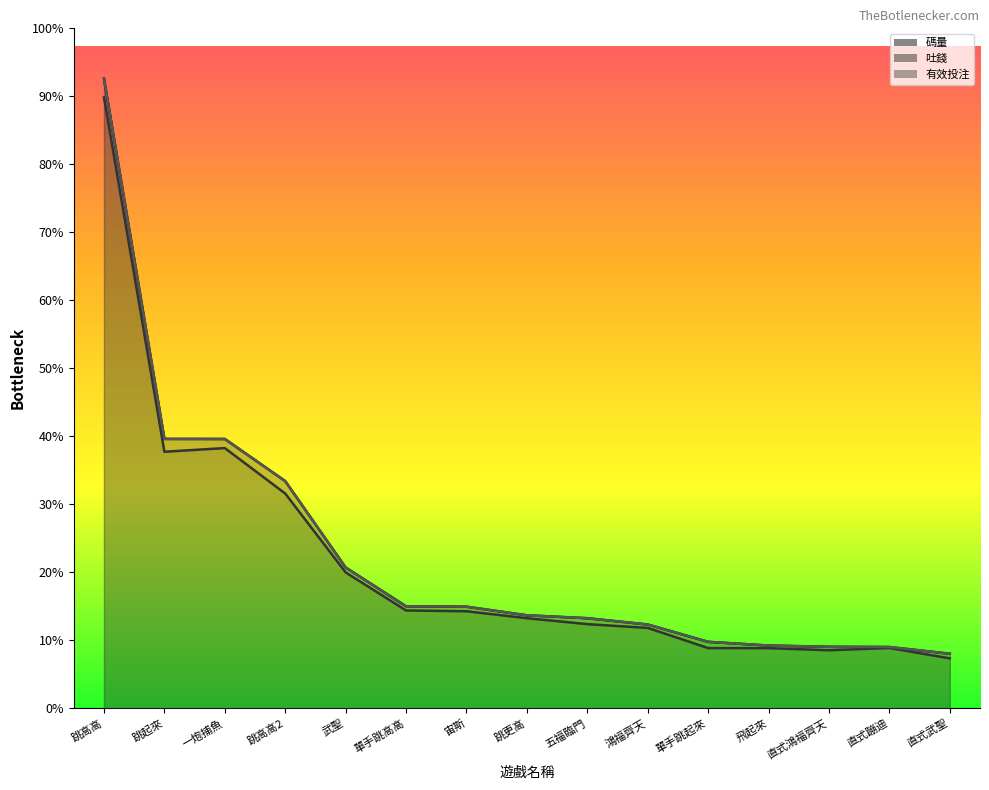

Where does the 碼量 series first go above 11295270?

跳高高